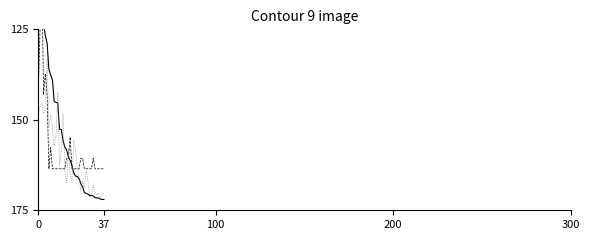

The Entries series shows 43.6 at 18. True or false?

False